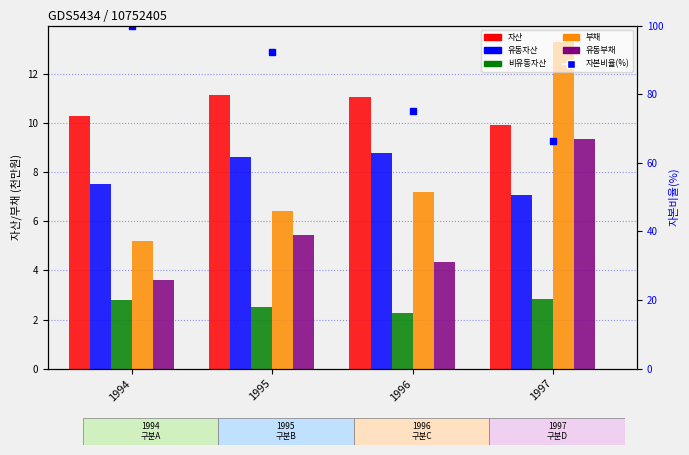

What is the spread (max minus min) of values at 1997?

63.4